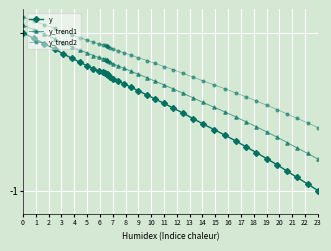

Which series has the largest total across all categories?

y_trend2